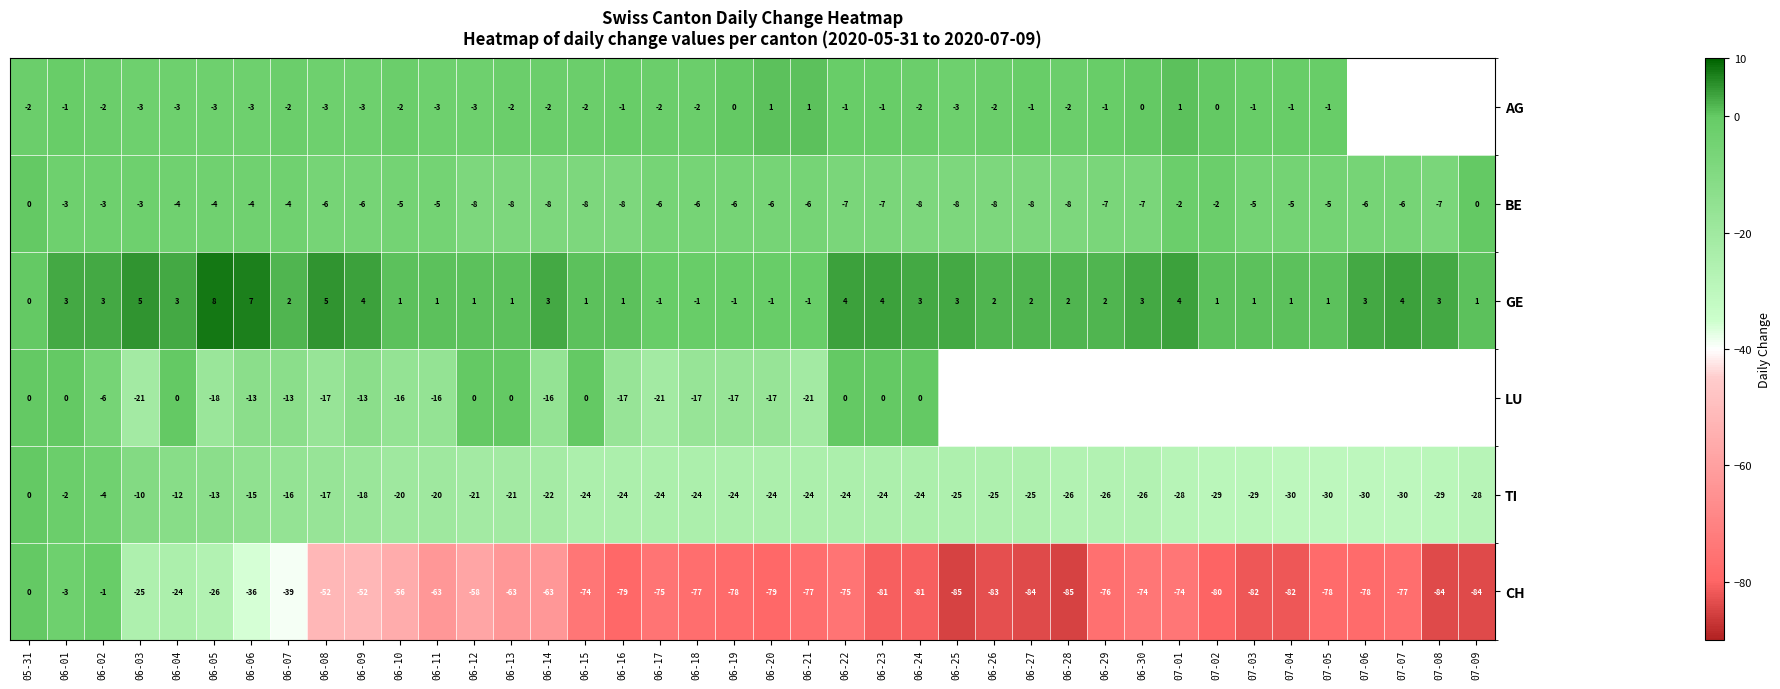

Is the value of AG at 06-03 greater than the value of BE at 06-12?

Yes